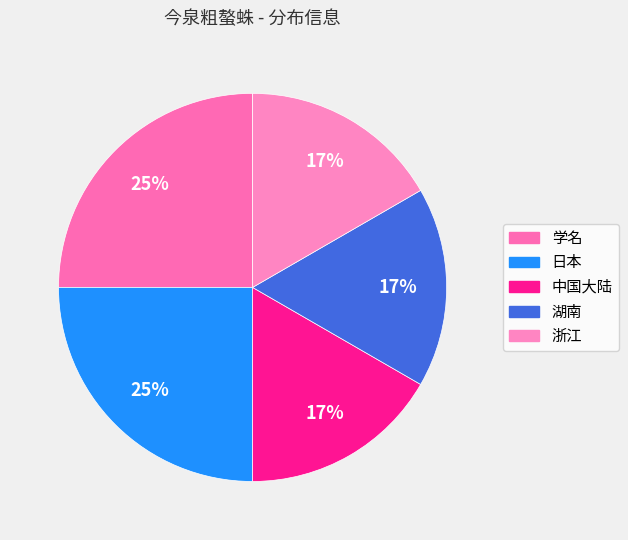

How many slices are in this pie chart?

5